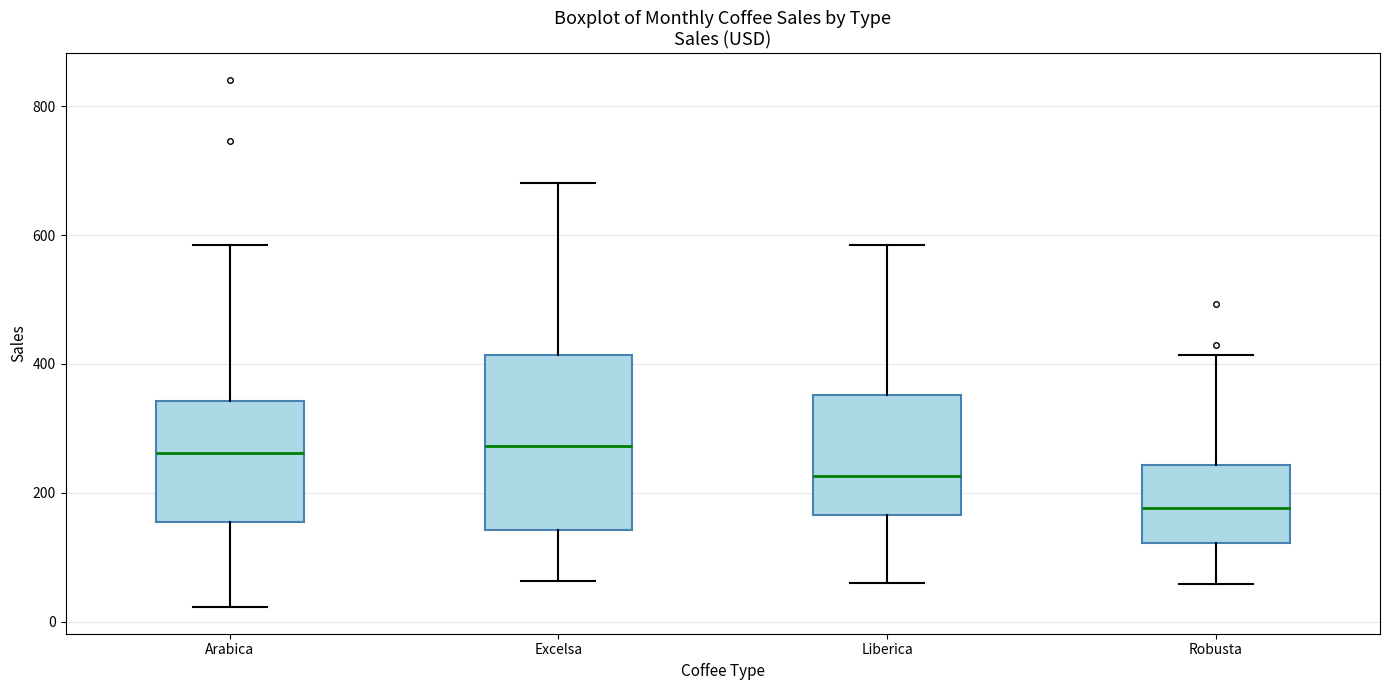

Reading left to right, transcribe this box plot: for each box, give where its median line is, the range the box spans, and where its two whiskers end, as read against the y-axis. The values are not printed on the chart, so give them approximately, as read against the axis.

Arabica: median 260, box 160 to 340, whiskers 20 to 580
Excelsa: median 280, box 140 to 420, whiskers 60 to 680
Liberica: median 220, box 160 to 360, whiskers 60 to 580
Robusta: median 180, box 120 to 240, whiskers 60 to 420